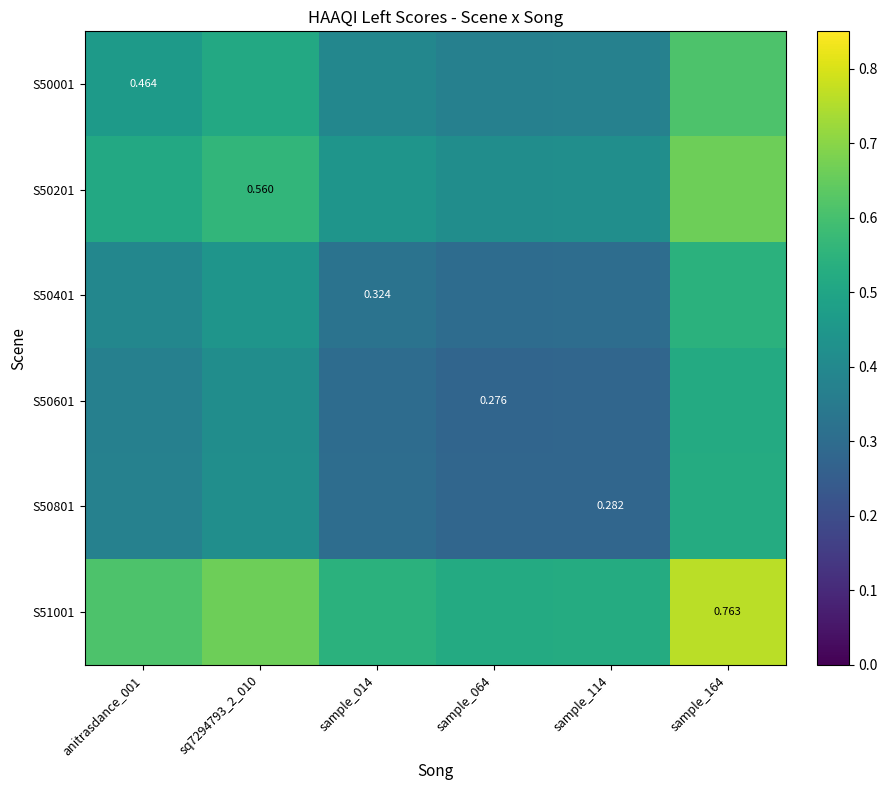

The S50201 series shows 0.3 at sample_064. True or false?

False